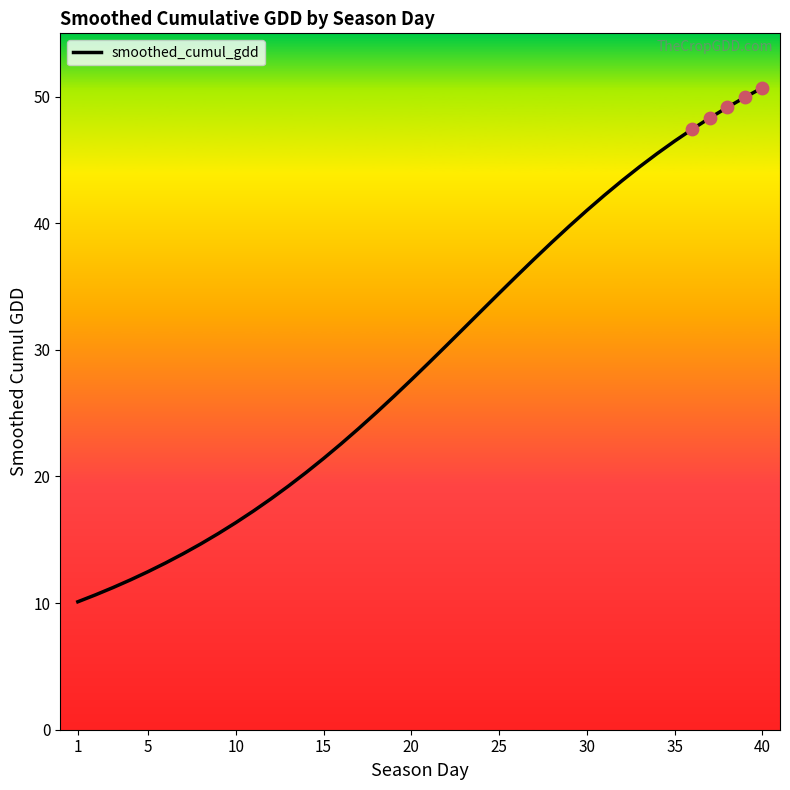

What is the difference between the maximum and minimum values?

40.6